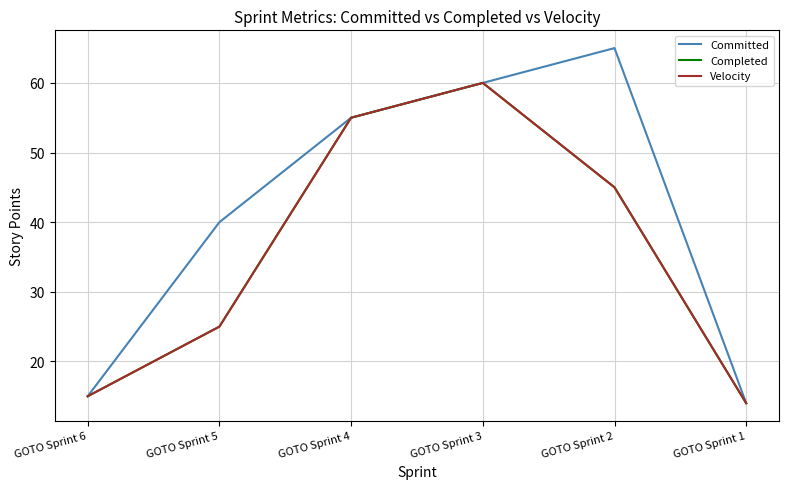

What is the difference between the second highest and minimum values in the Completed series?

41